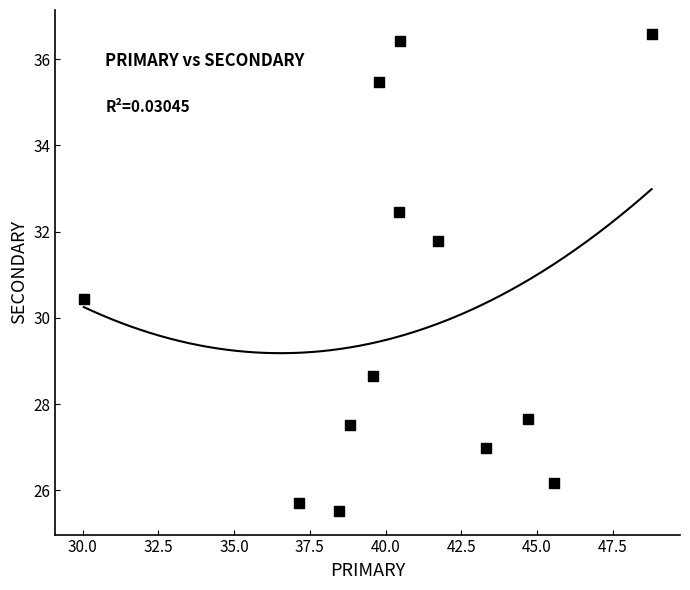

What is the range of Y values (max minus min)?

11.1